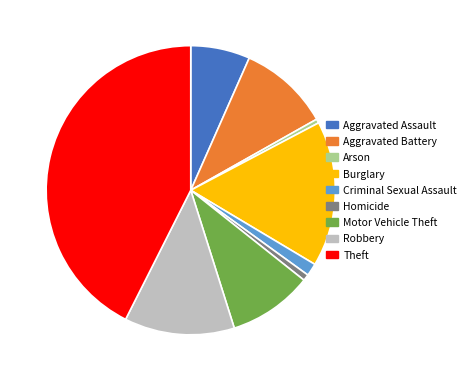

Do Theft and Motor Vehicle Theft together represent more than half of the pie?

Yes